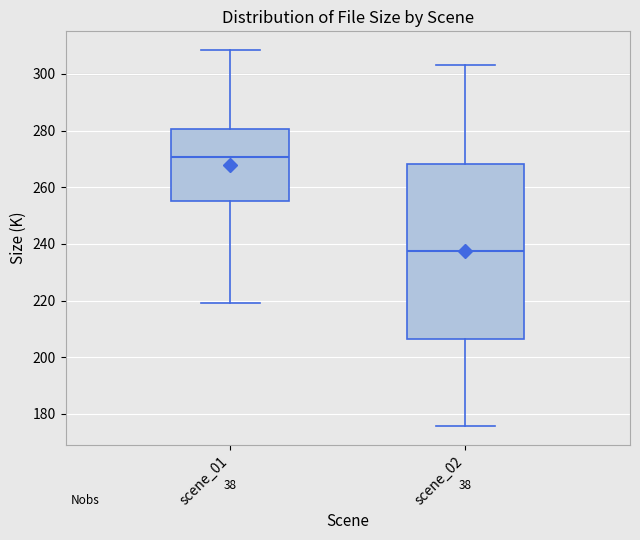

Where does the median line of the box for scene_01 sit on the y-axis? The values are not printed on the chart, so give them approximately, as read against the axis.

270